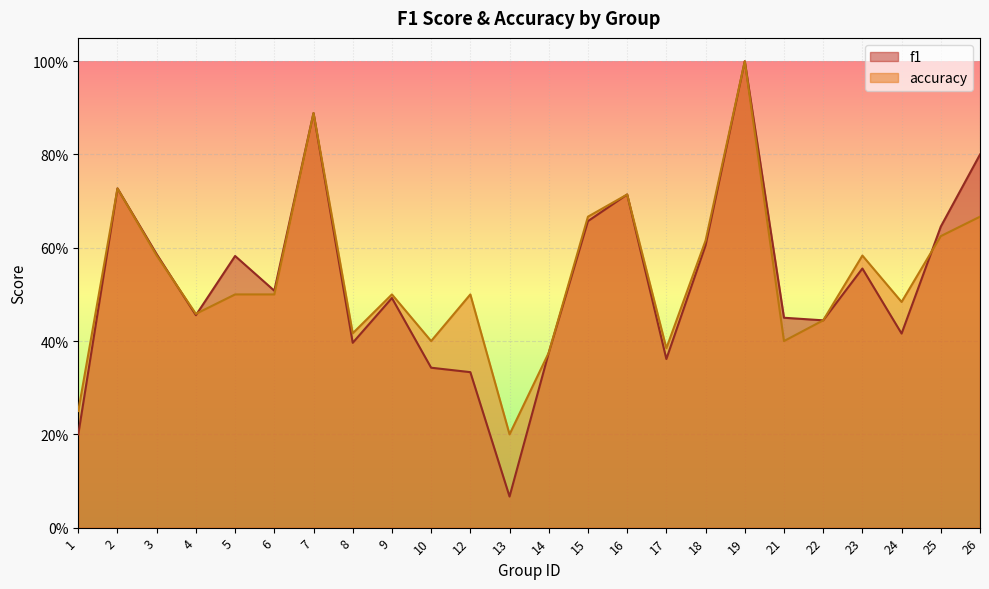

What are all the series names shown in the legend?

f1, accuracy